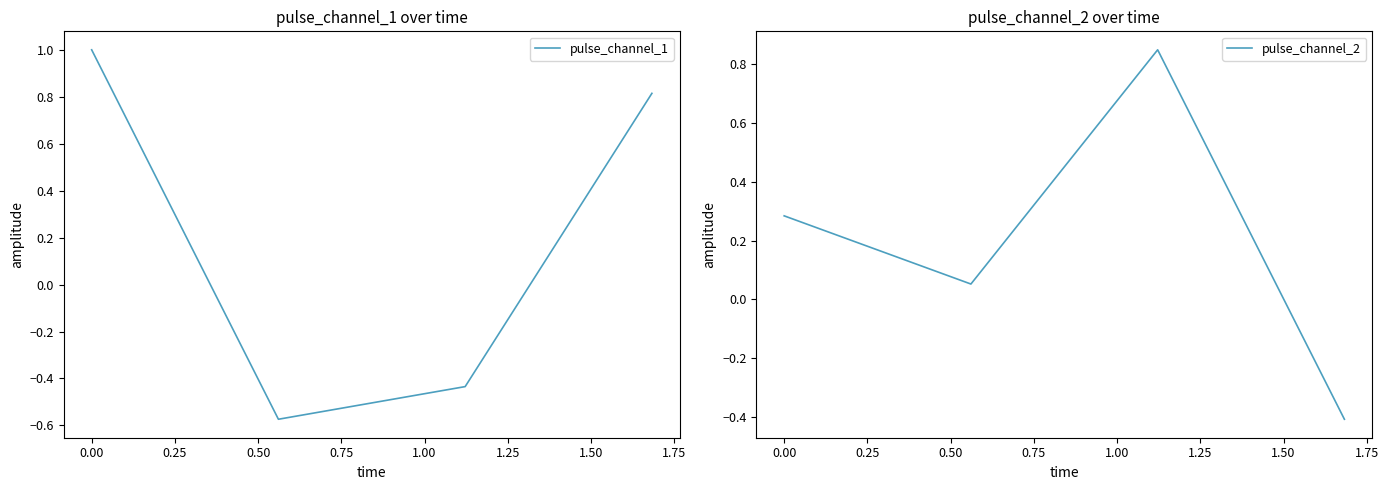

What are all the series names shown in the legend?

pulse_channel_1, pulse_channel_2